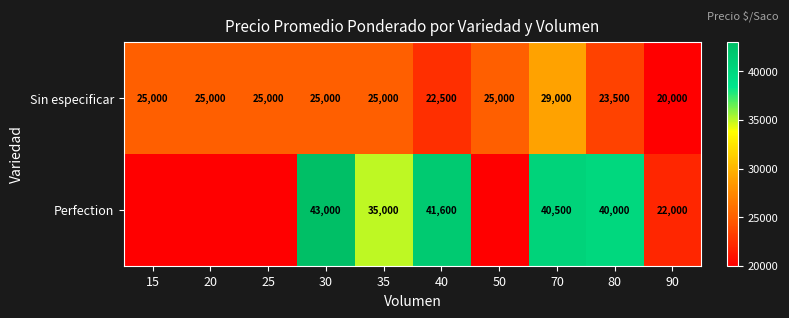

The Perfection series shows 40000 at 80. True or false?

True